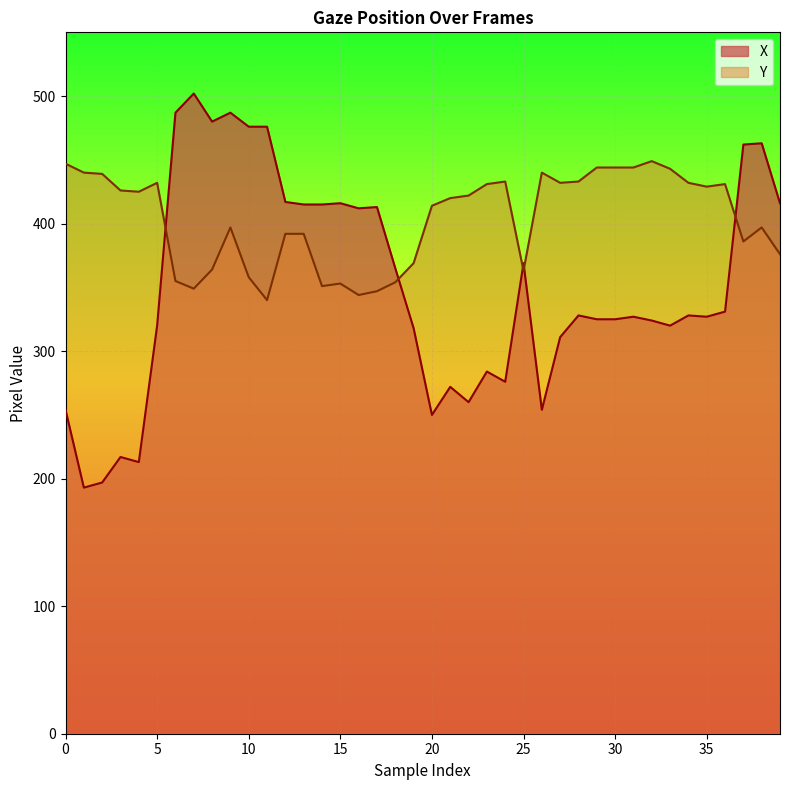

At which category does Y reach its first local peak?

5